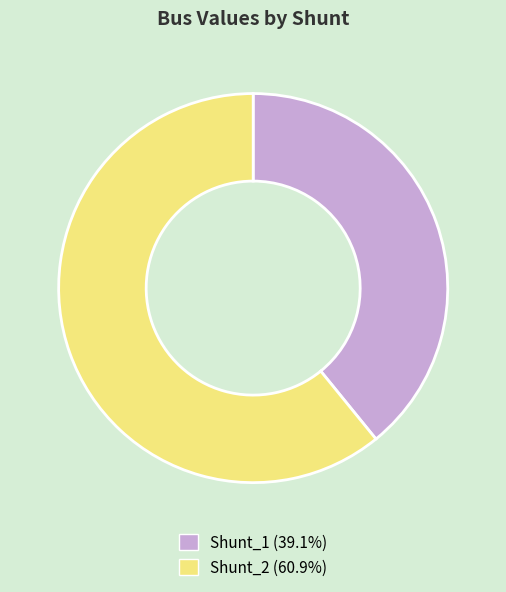

Combined, do Shunt_1 (39.1%) and Shunt_2 (60.9%) account for over 50%?

Yes